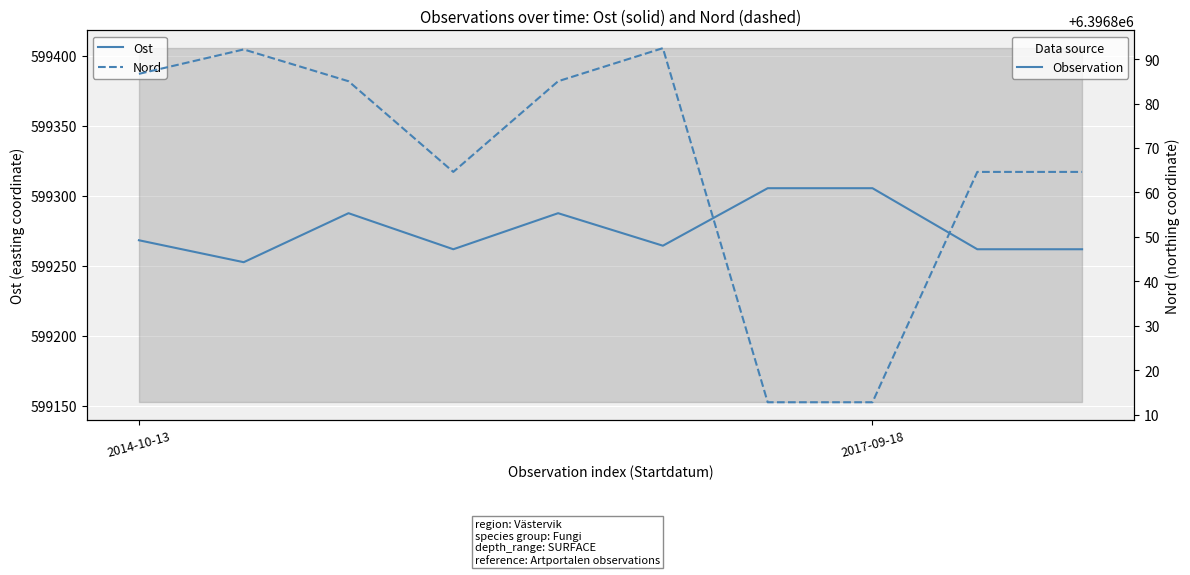

What is the difference between the highest and lowest values at 6?

5797507.5